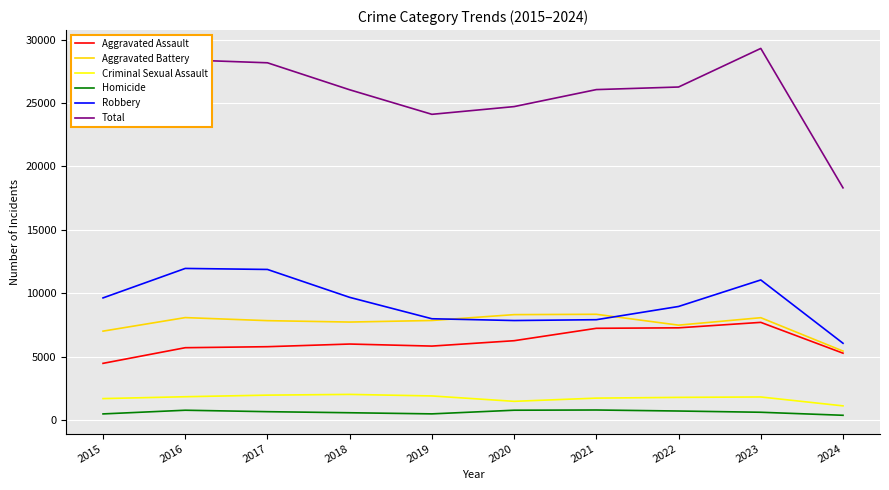

What is the greatest value displayed?

29298